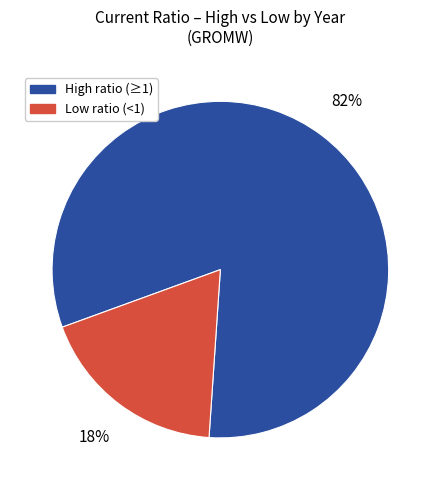

To the nearest percent, what is the average slice percentage?

50%